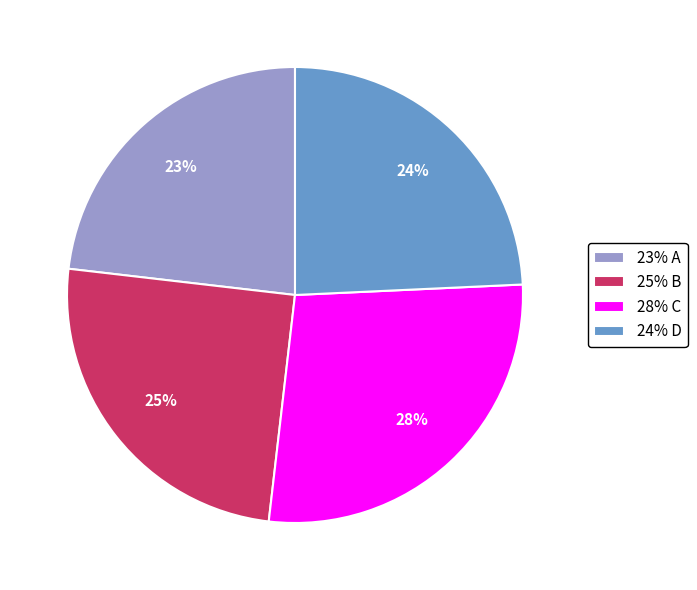

Count the number of slices in the pie.

4